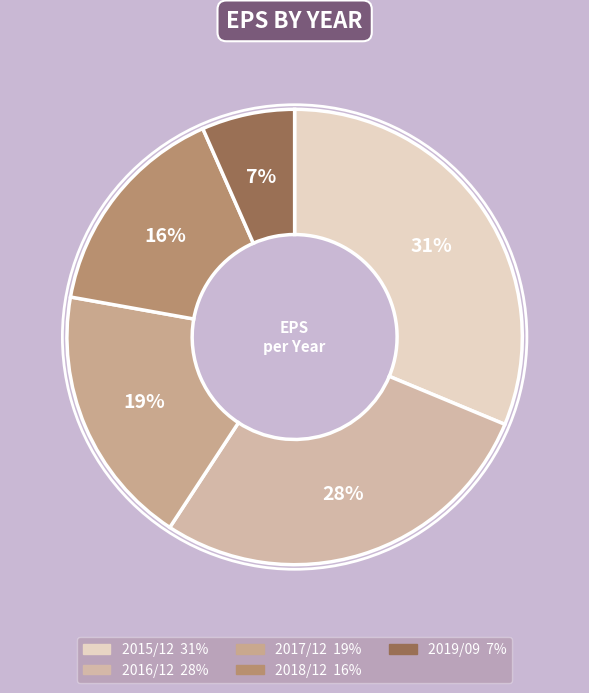

How much of the chart is everything except 2017/12?

81.4%